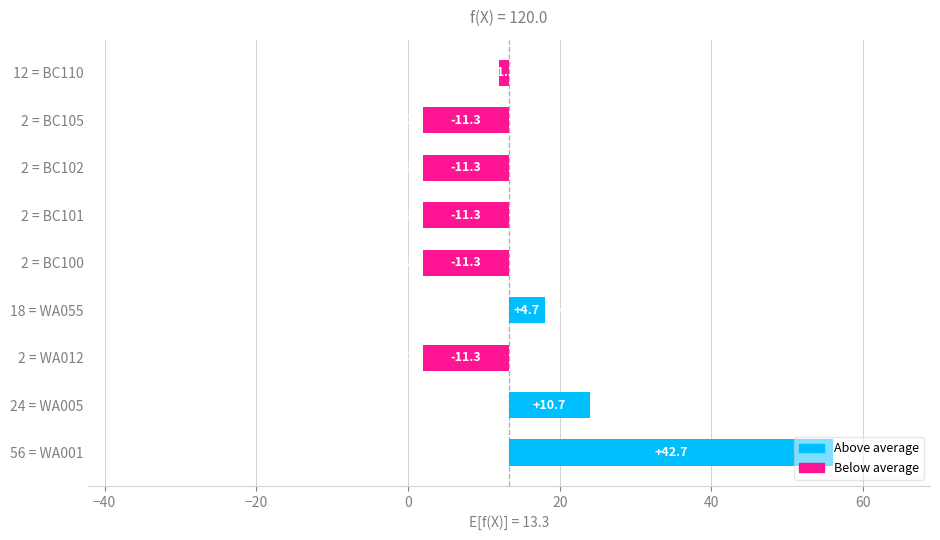

How many values are below -11?

5